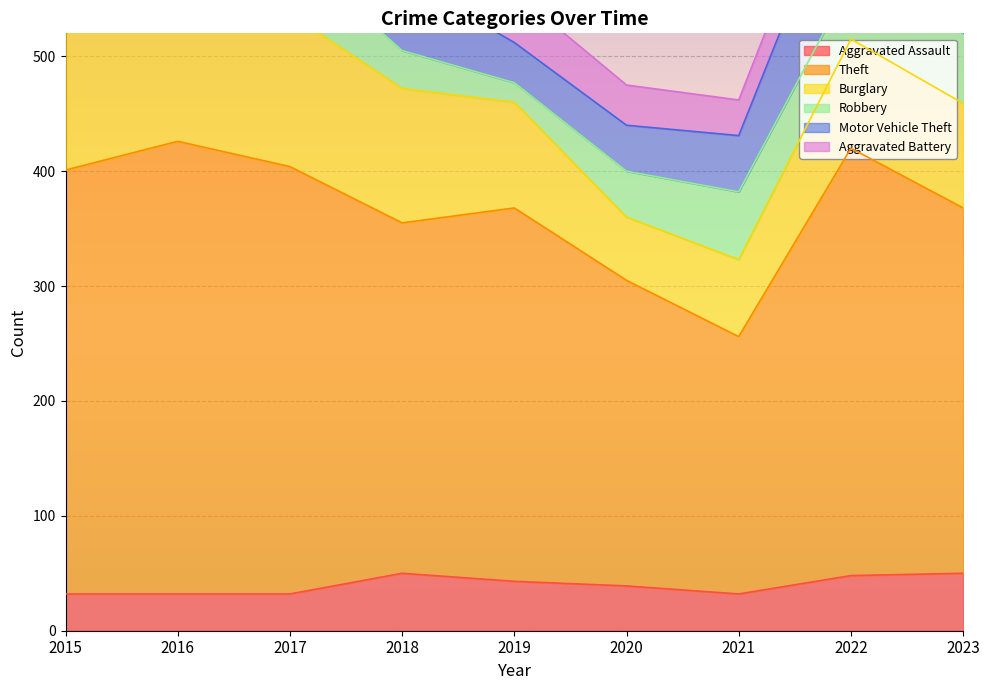

What is the smallest value displayed?

17